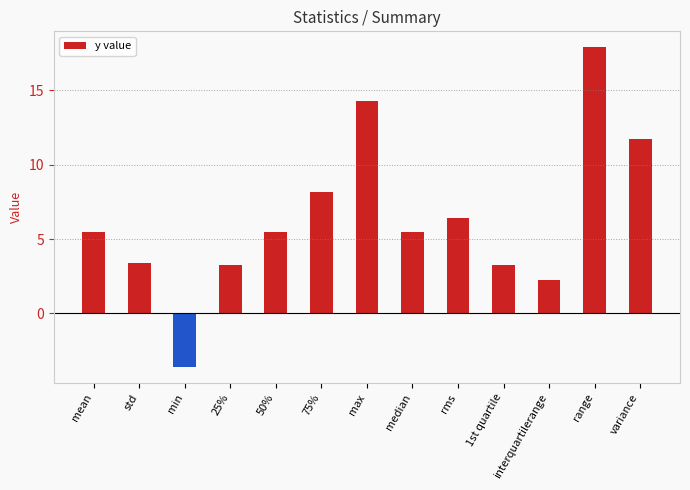

True or false: the data shows 2.4 at mean.

False